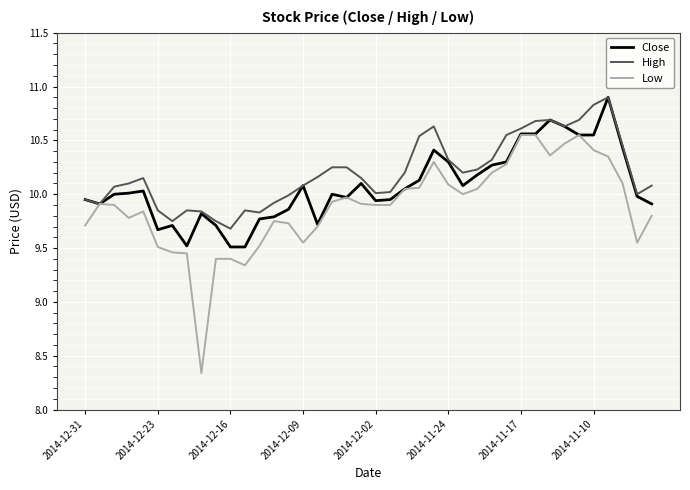

Which series has the widest spread of values?

Low